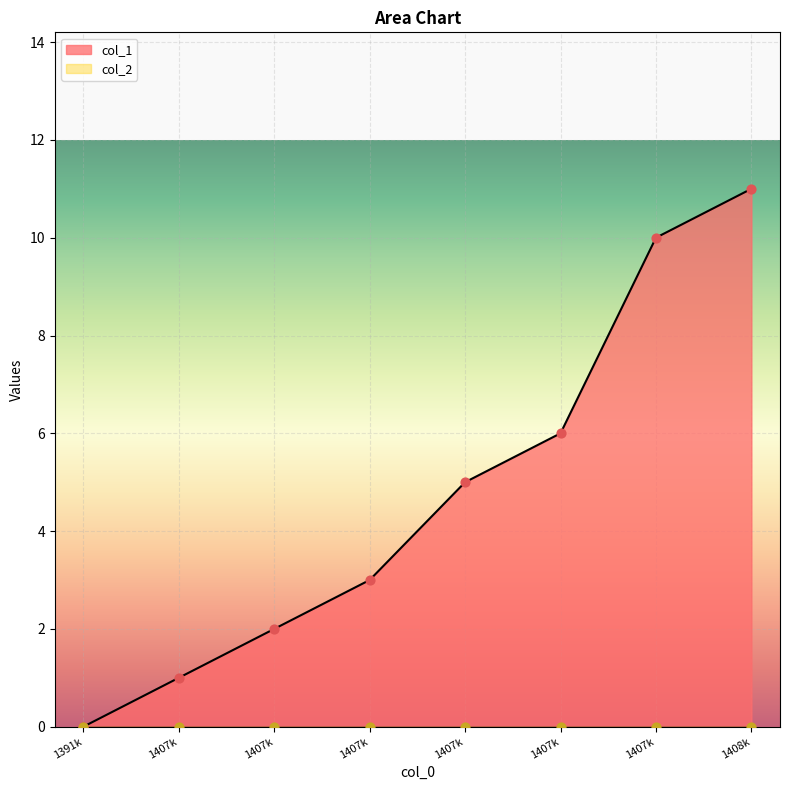

What is the change in value from 1407k to 1408k?

+5